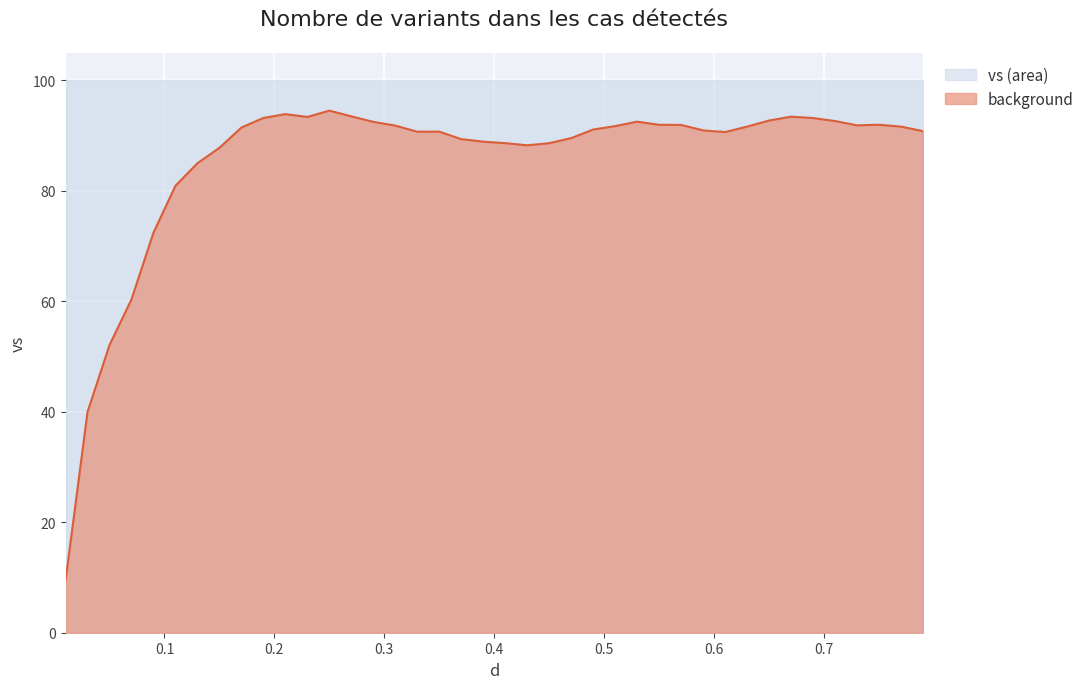

True or false: there are more than 0 points higher than both neighbors.

True